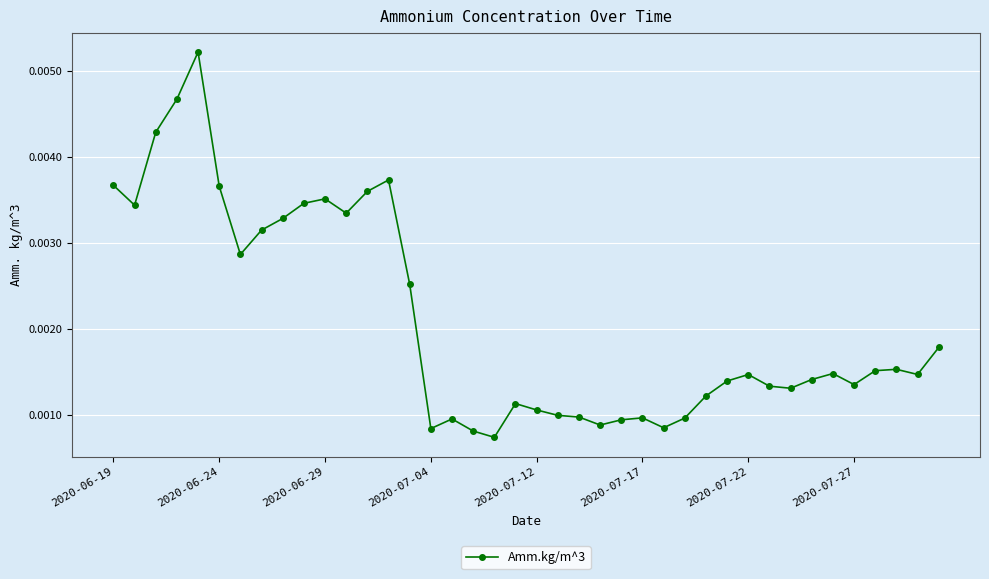

True or false: there are more than 0 points higher than both neighbors.

True